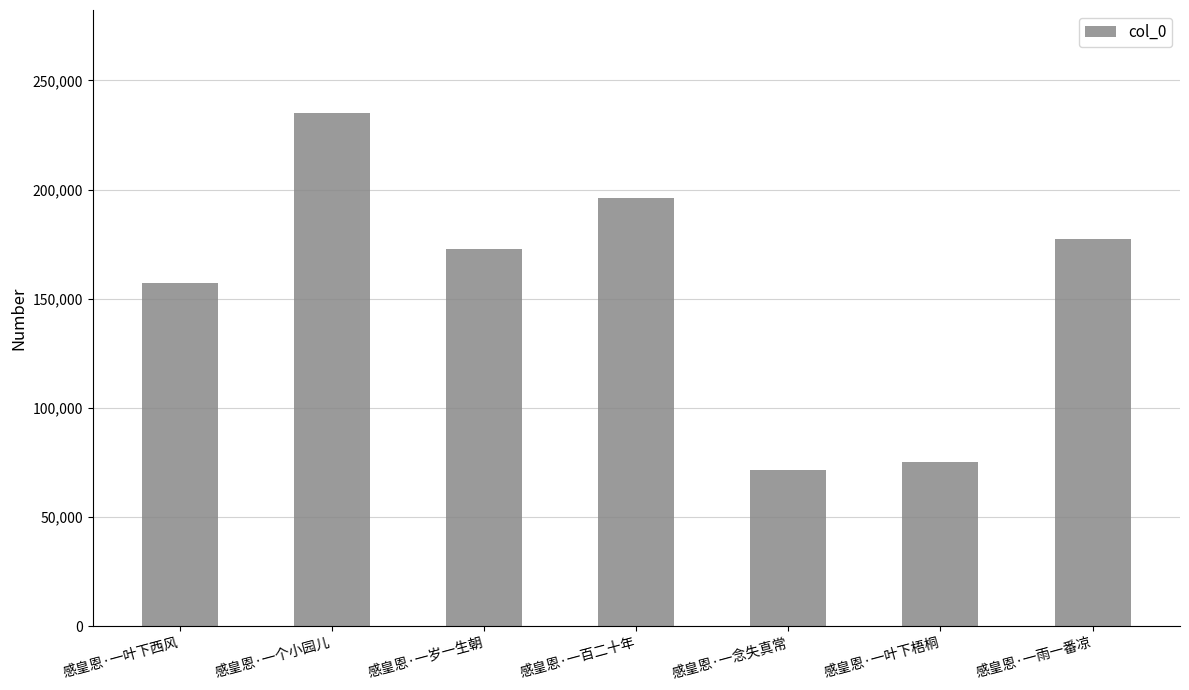

What position from the left is 感皇恩·一百二十年?

4